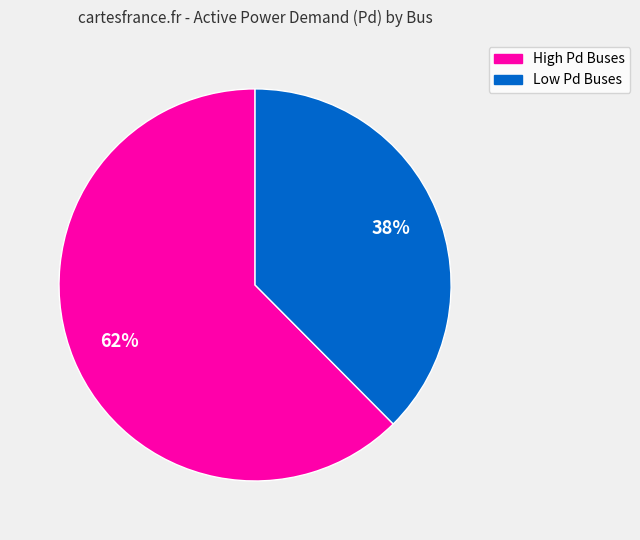

To the nearest percent, what is the average slice percentage?

50%